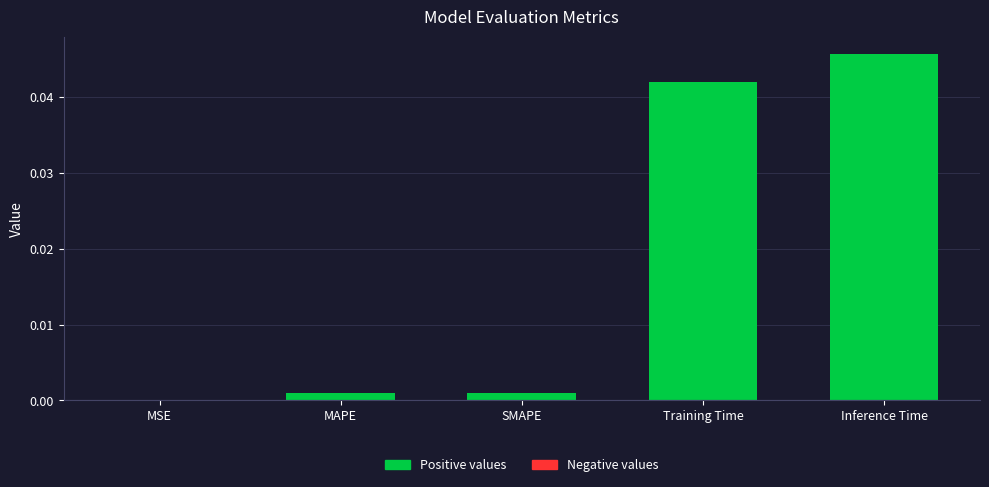

At which category does the chart reach its peak across all series?

Inference Time